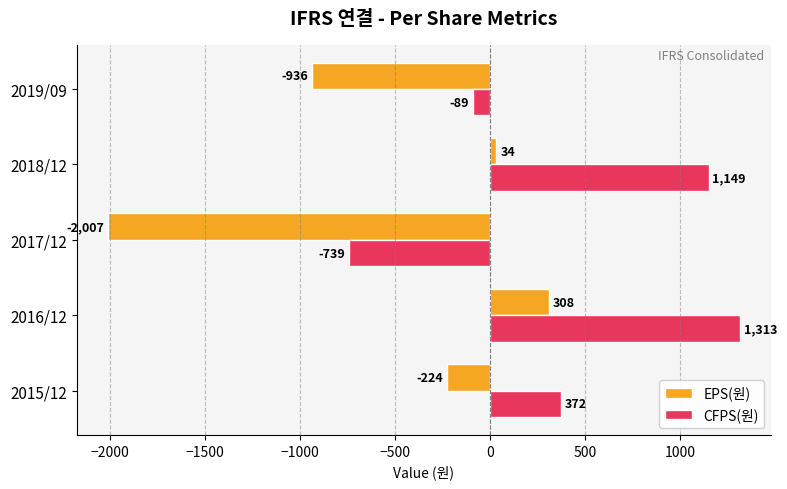

List the labels in order of CFPS(원) value, smallest first.

2017/12, 2019/09, 2015/12, 2018/12, 2016/12